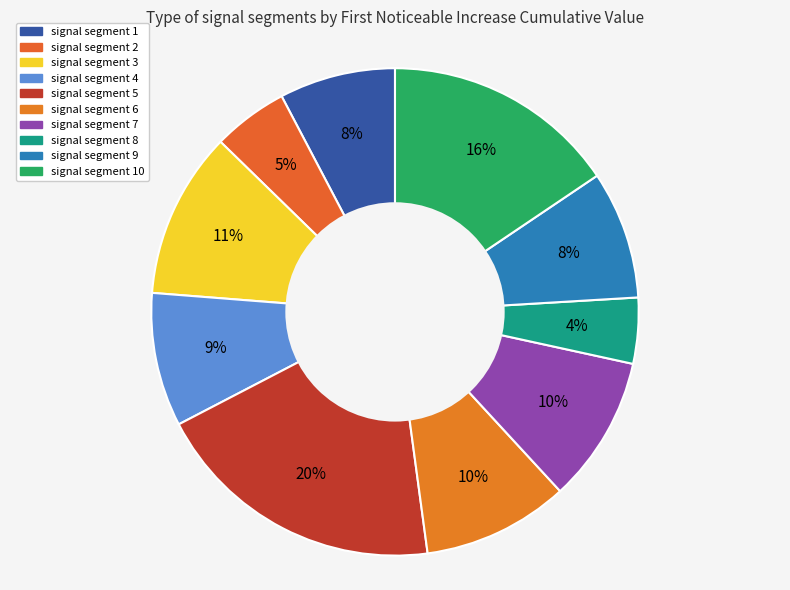

Rank the categories by value from highest to lowest.

signal segment 5, signal segment 10, signal segment 3, signal segment 7, signal segment 6, signal segment 4, signal segment 9, signal segment 1, signal segment 2, signal segment 8